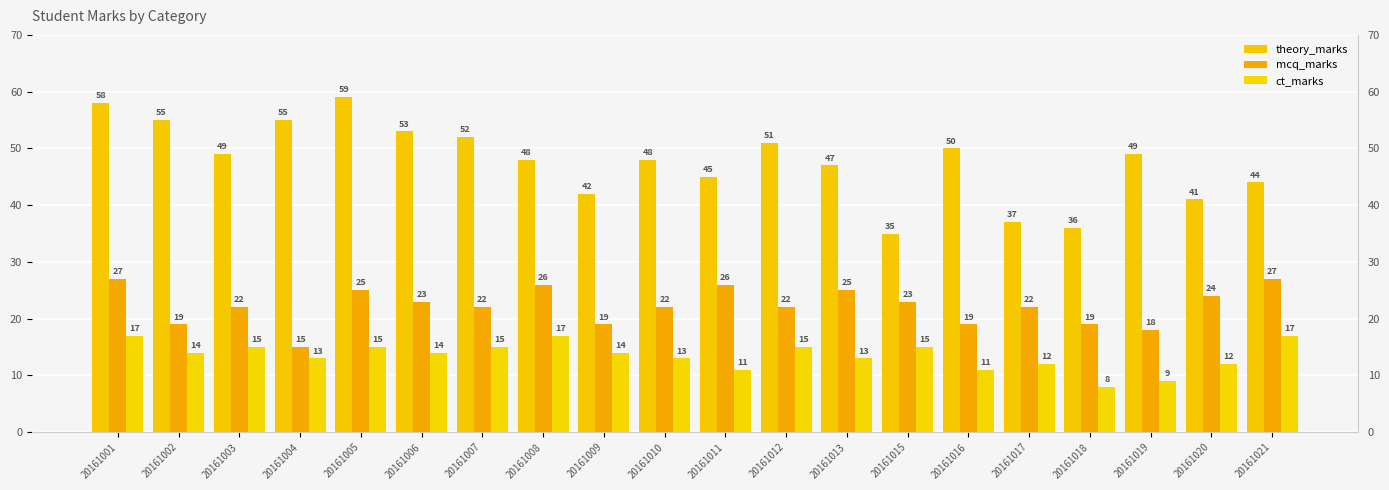

How many bars are there in total?

60